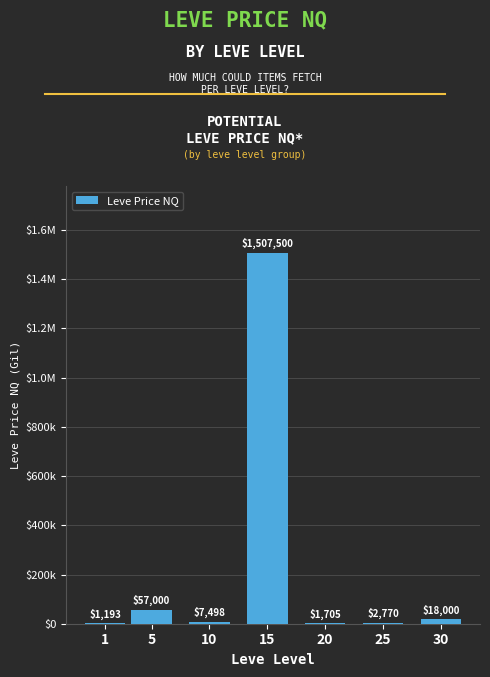

What is the maximum value shown in the chart?

1507500.0